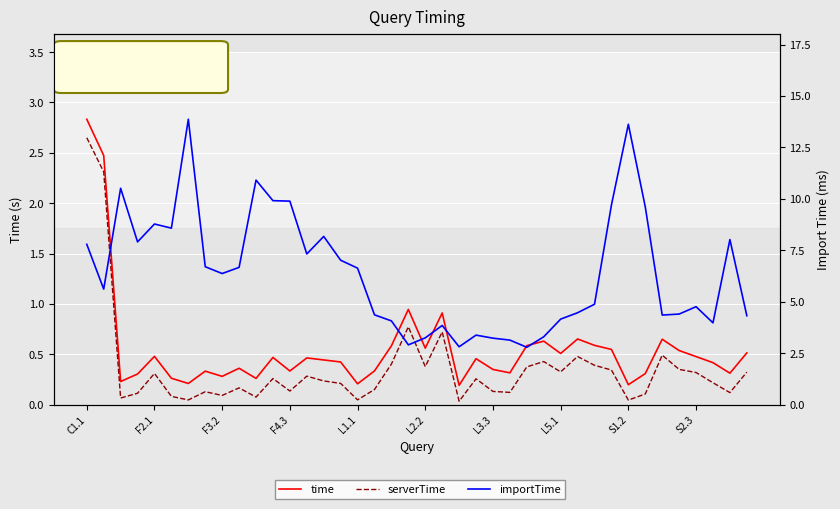

What is the value of the importTime point at the 26th from the left?

3.1